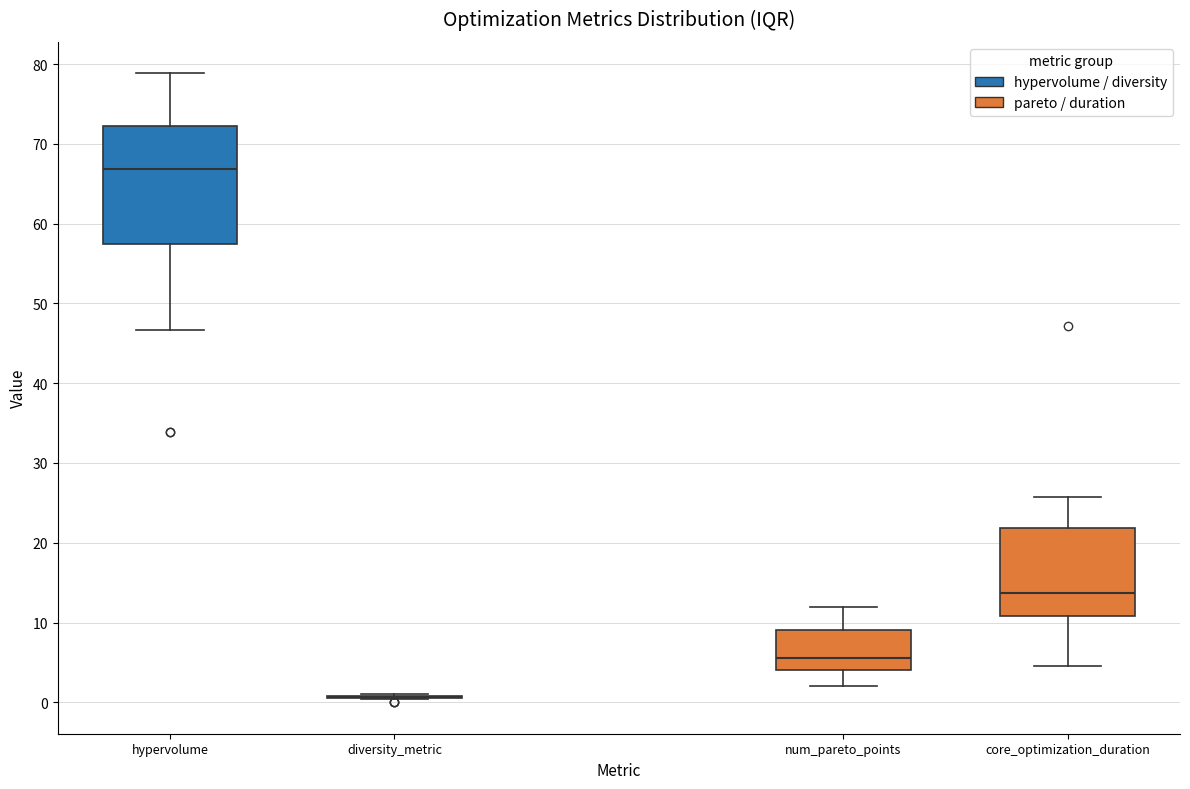

Where does the median line of the box for core_optimization_duration sit on the y-axis? The values are not printed on the chart, so give them approximately, as read against the axis.

14